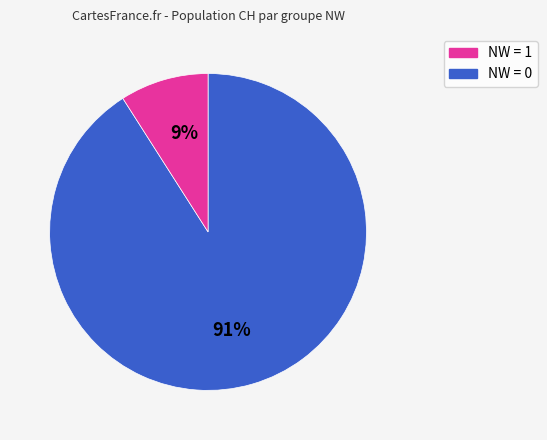

Count the number of slices in the pie.

2